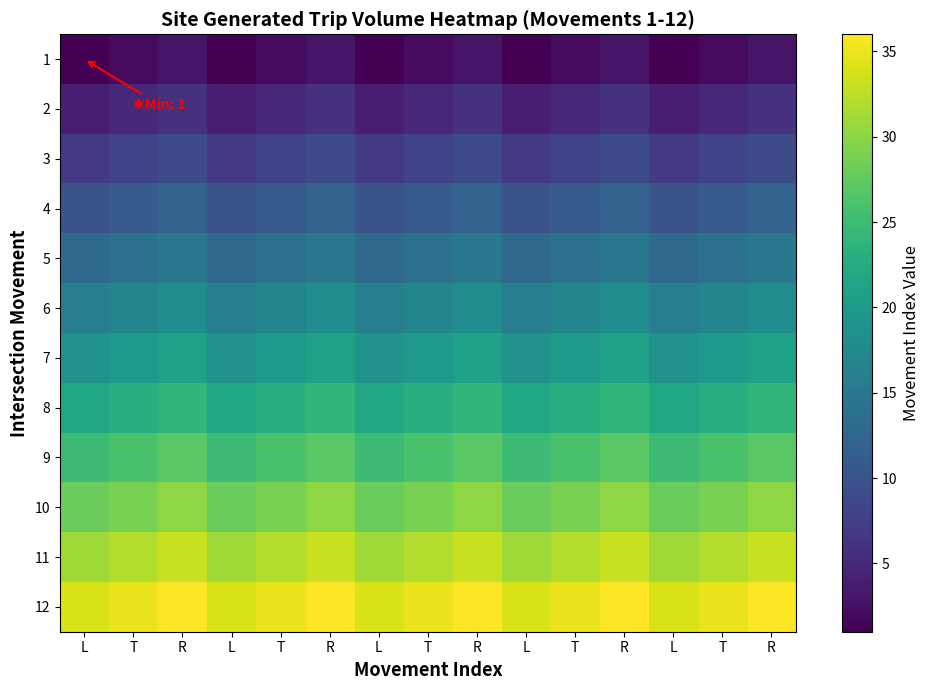

What is the total value across all series at R?

234